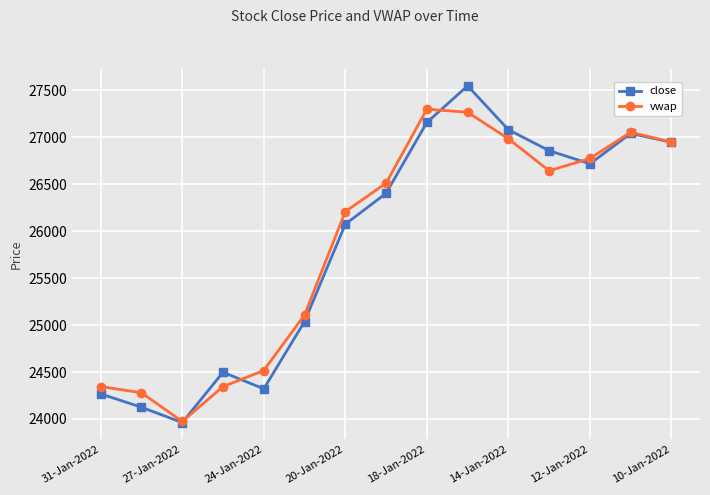

At how many categories does at least one series exceed 25382?

9